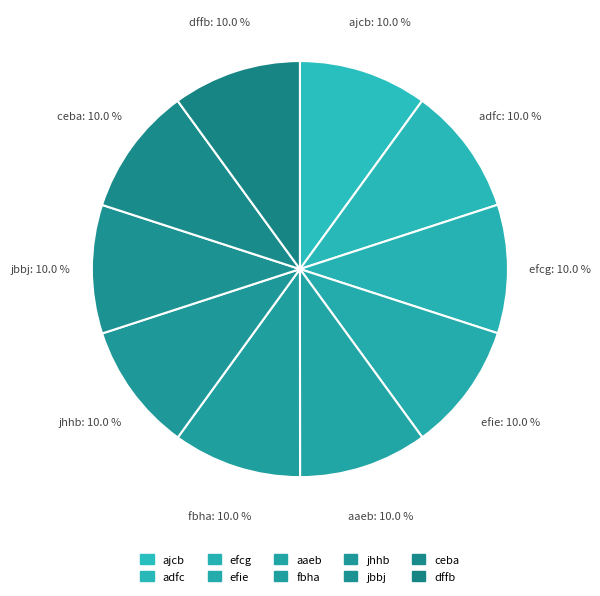

Do efie and aaeb together represent more than half of the pie?

No